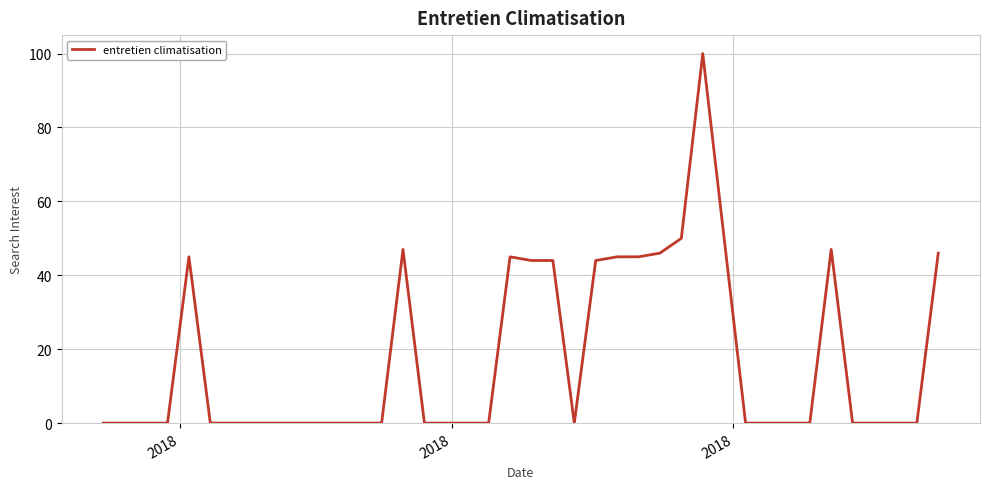

What is the difference between the maximum and minimum values?

100